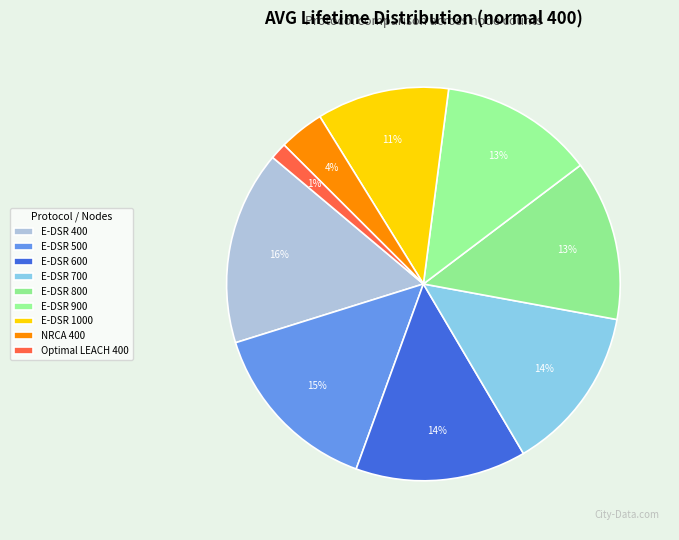

What is the ratio of the value at Optimal LEACH 400 to the value at E-DSR 500?

0.1